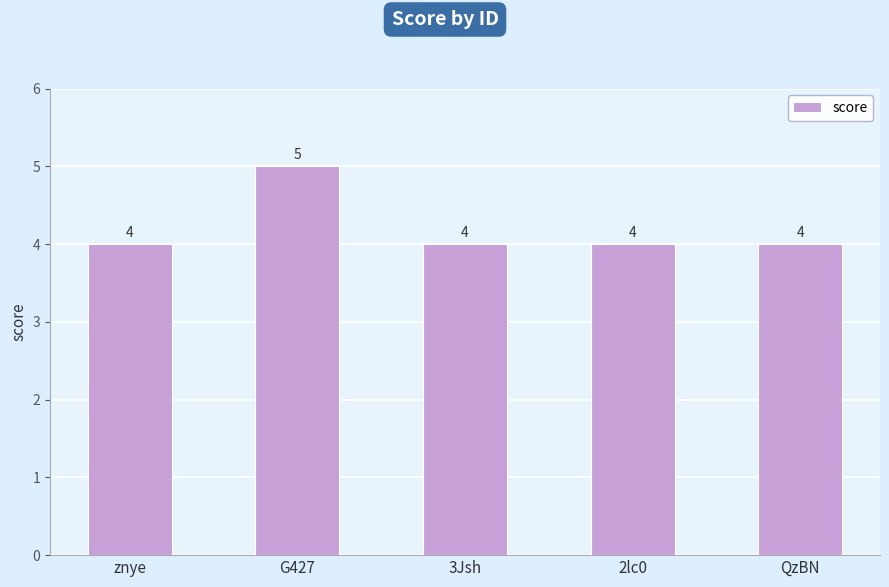

What is the sum of the values at znye and 2lc0?

8